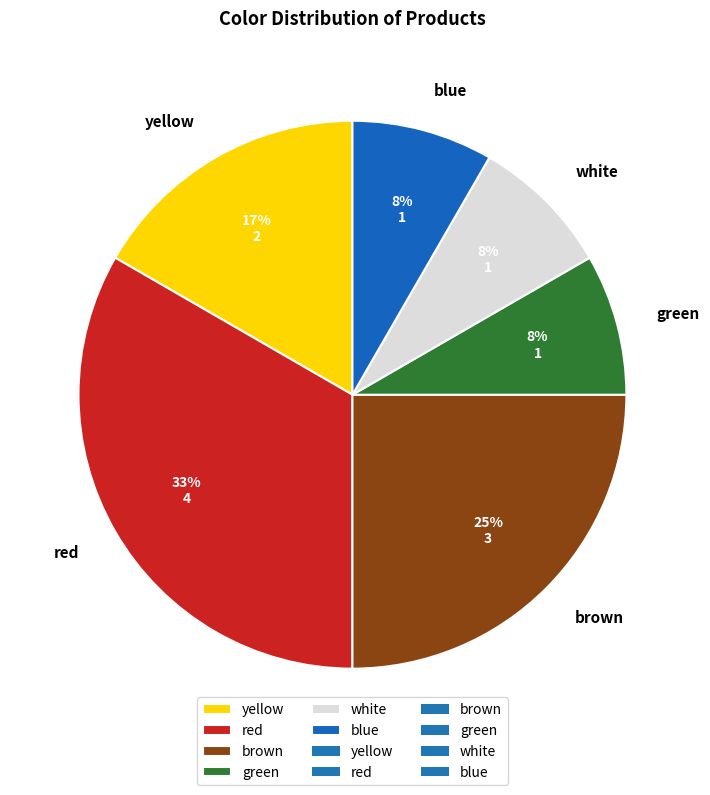

Does red account for over 50% of the chart?

No